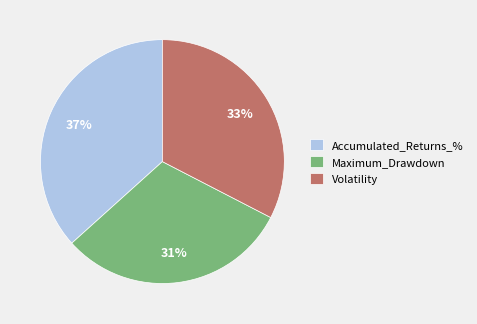

To the nearest percent, what portion does Volatility represent?

33%